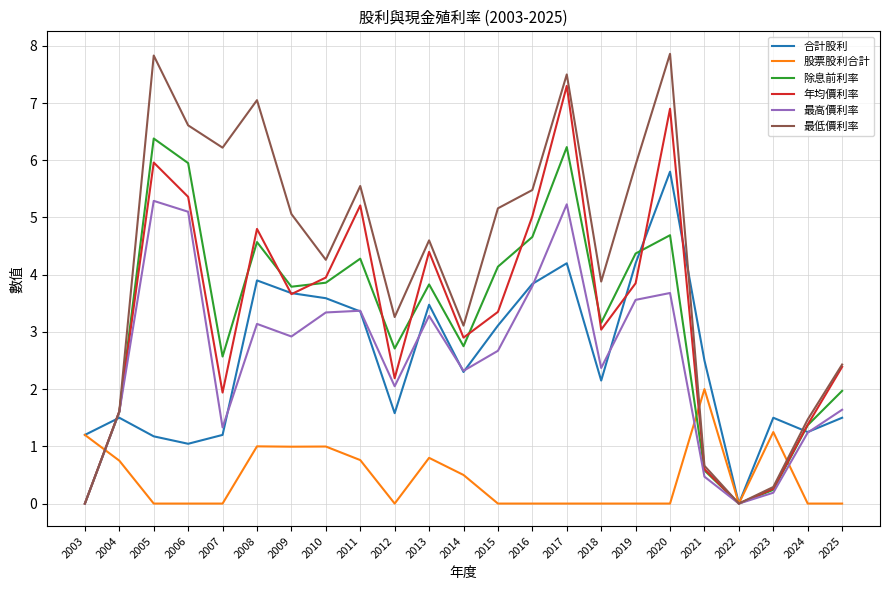

What is the difference between the second highest and second lowest values in the 合計股利 series?

3.2